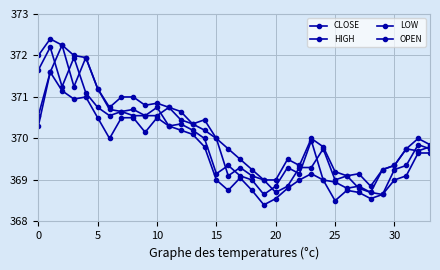

True or false: LOW and CLOSE intersect in this chart.

False